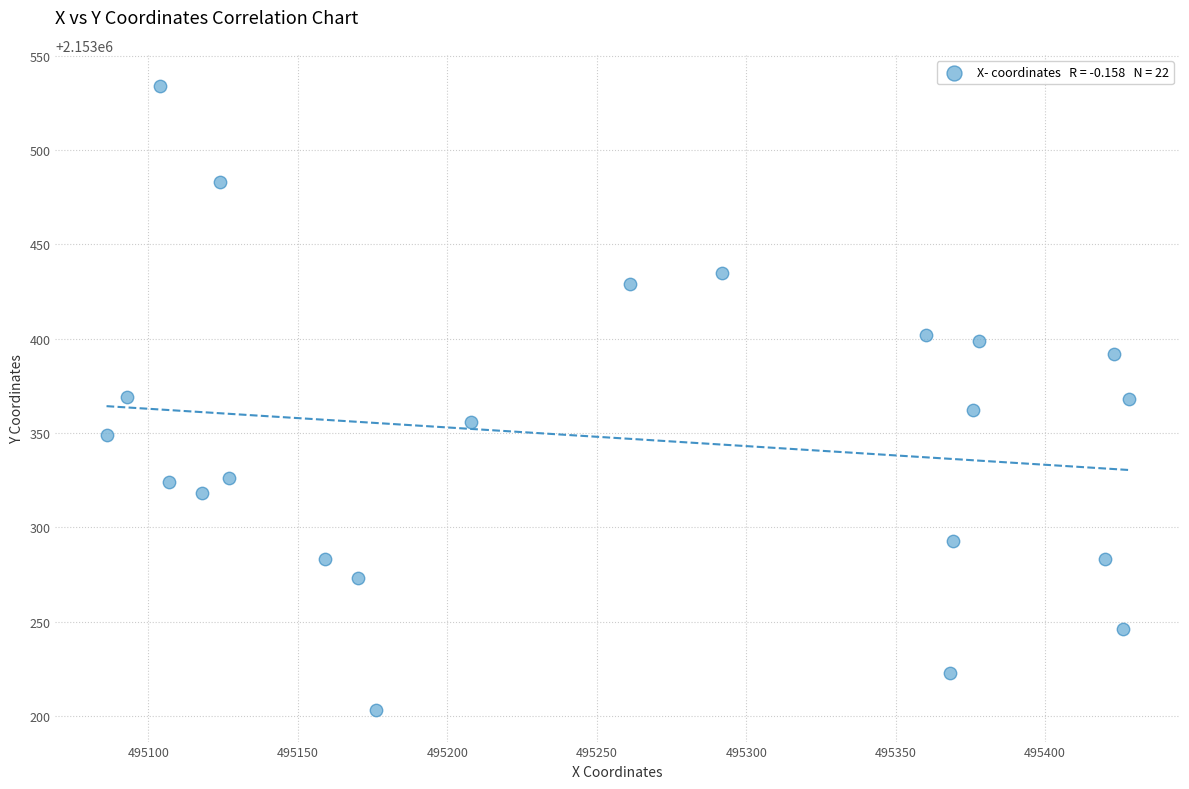

What is the range of X values (max minus min)?

342